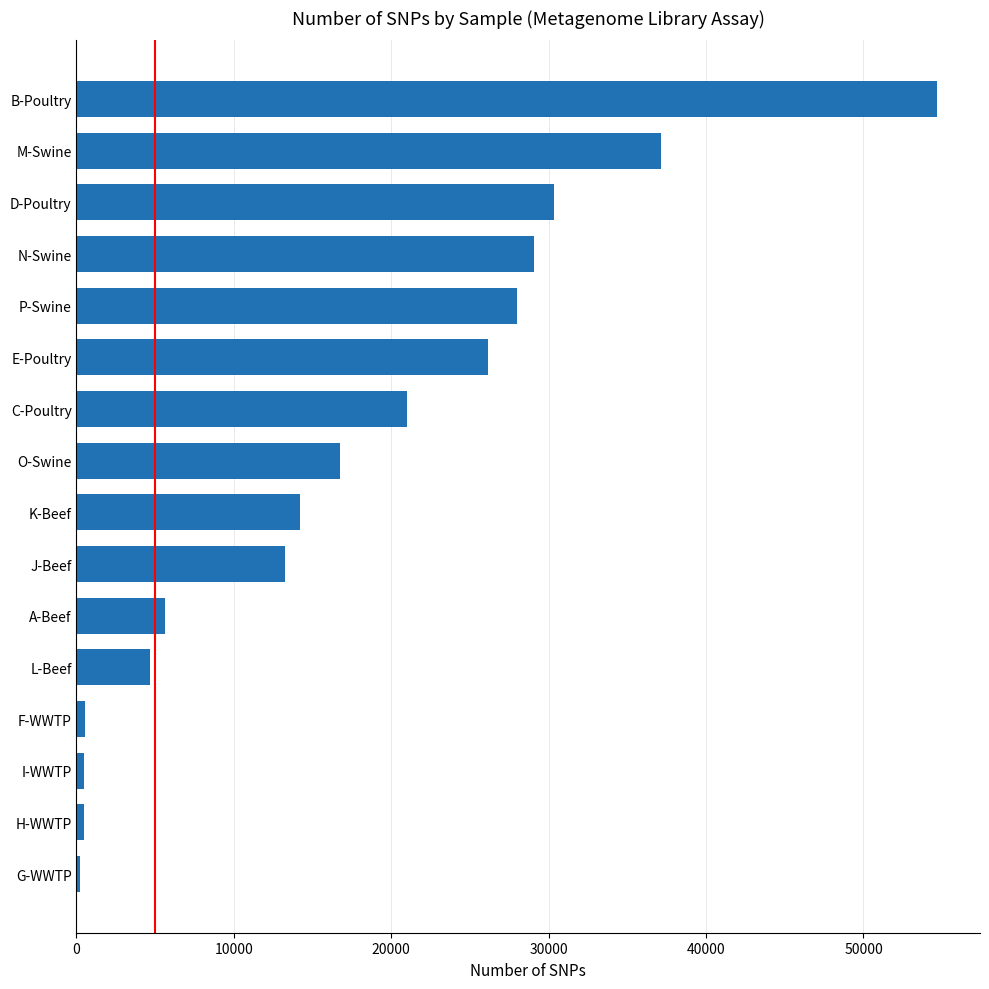

True or false: the data shows 16725 at O-Swine.

True